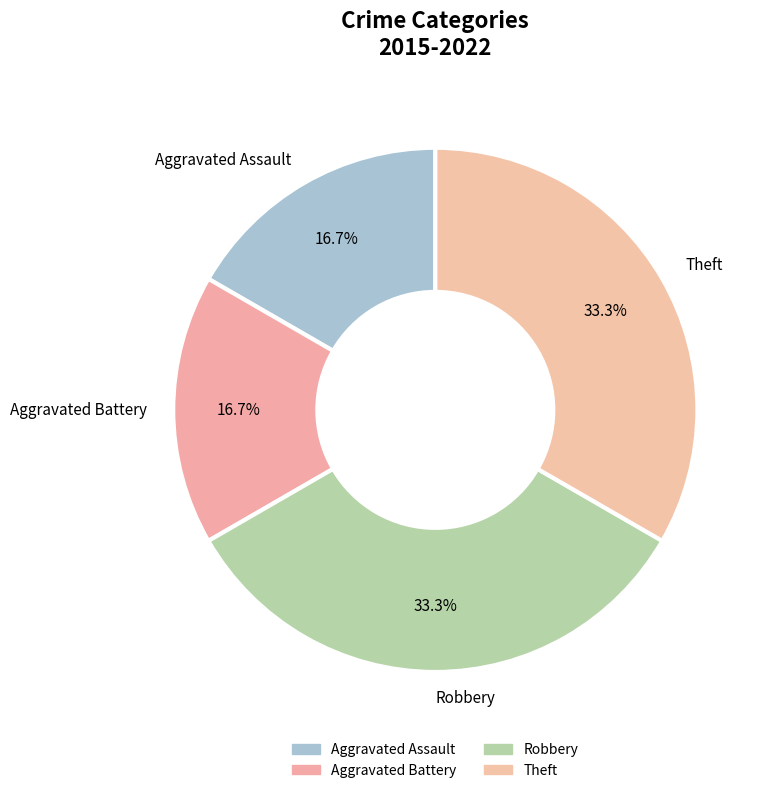

Count the number of slices in the pie.

4